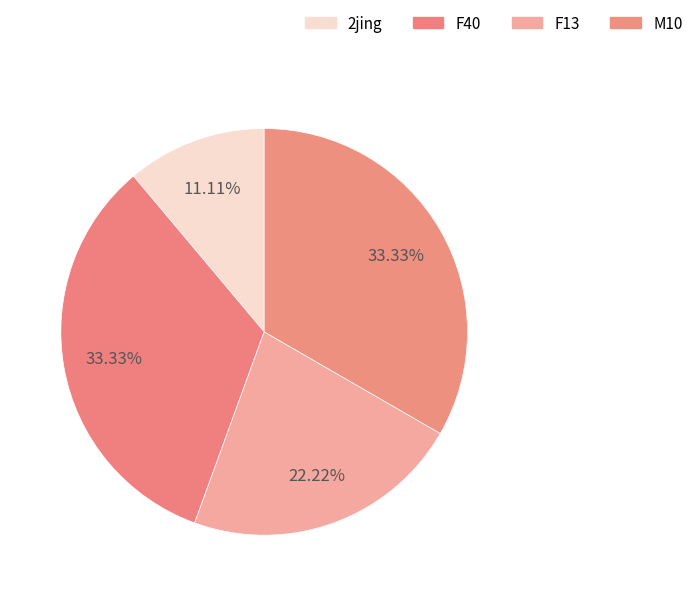

The 2jing slice represents 11% of the pie. True or false?

True